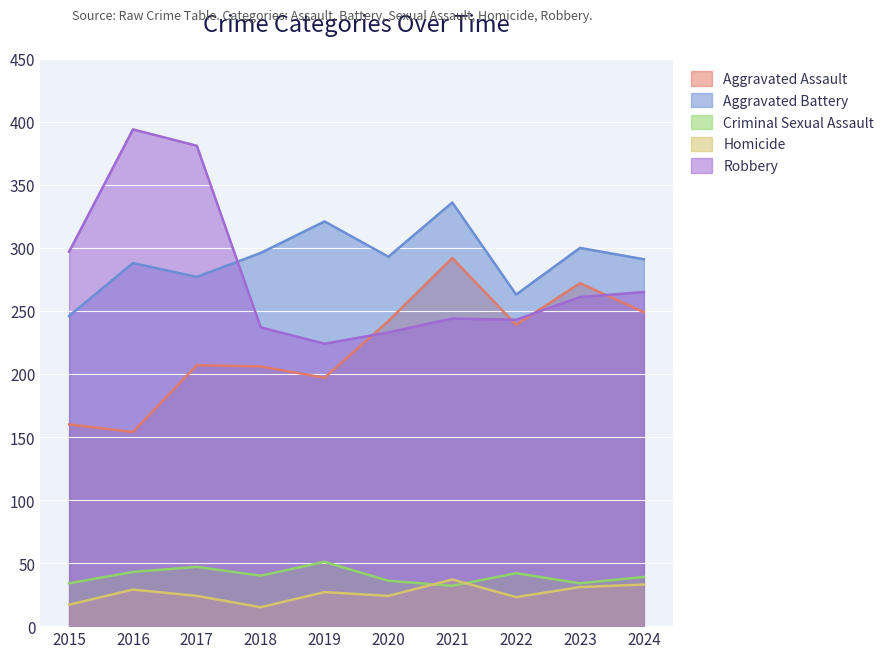

Rank the series by their maximum value, from highest to lowest.

Robbery, Aggravated Battery, Aggravated Assault, Criminal Sexual Assault, Homicide